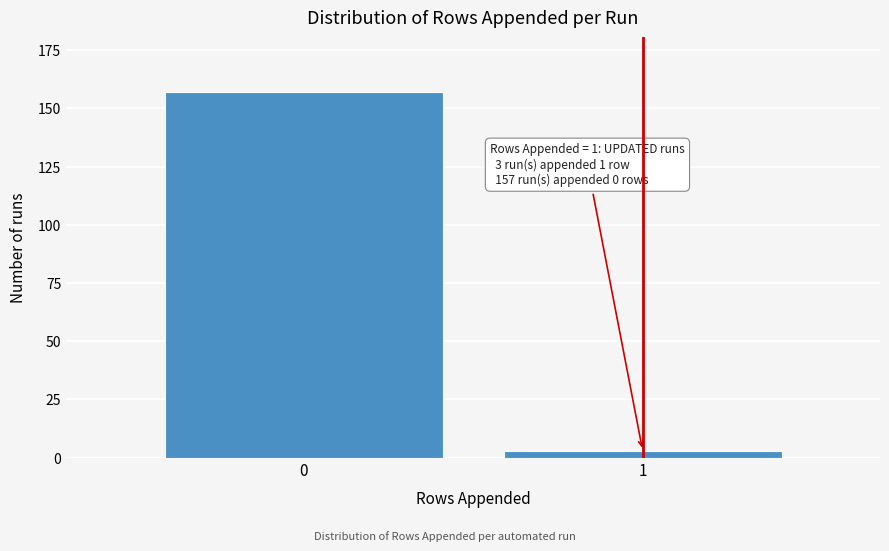

Reading left to right, extract all data points from this chart.

157	3